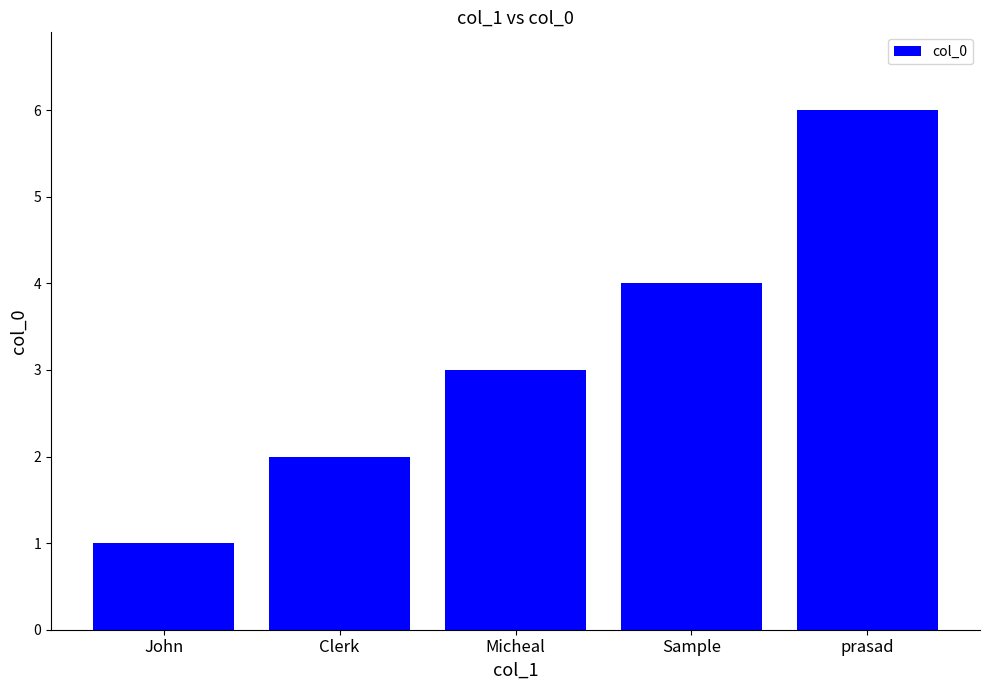

Approximately how many times larger is the value at prasad compared to Micheal?

2.0